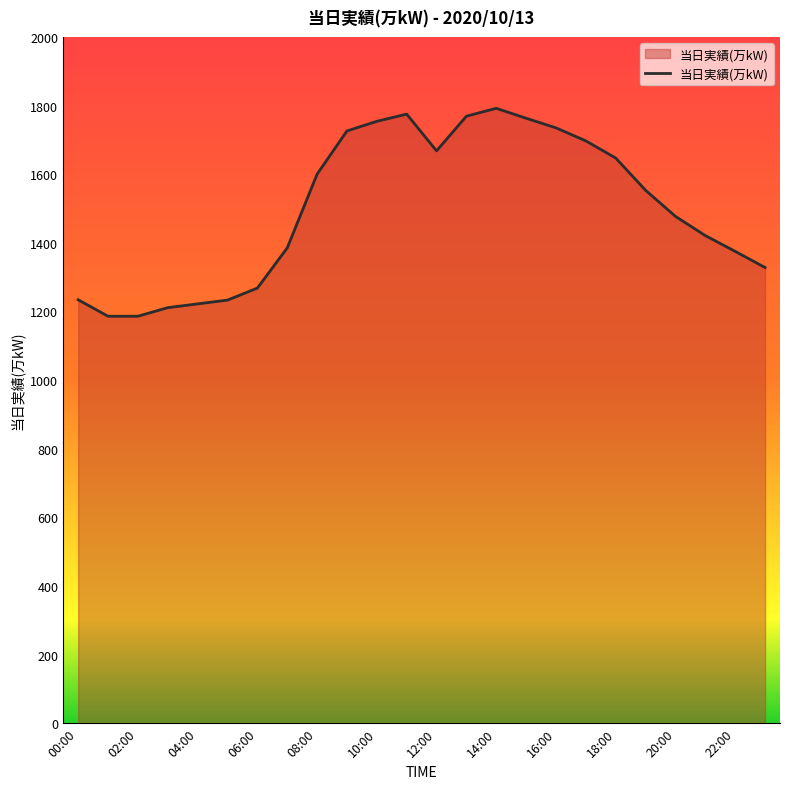

What is the smallest value displayed?

1186